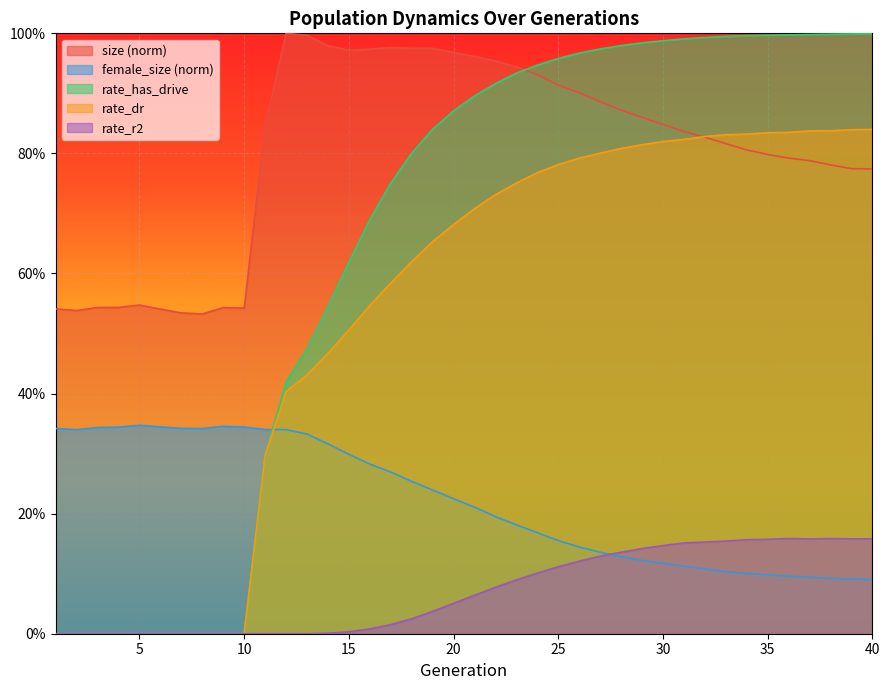

The female_size series shows 0.2 at 13. True or false?

False